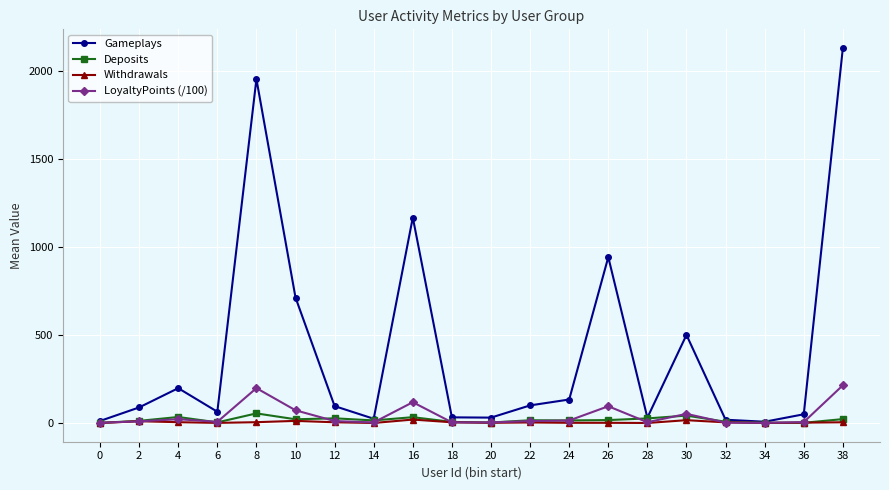

What are all the series names shown in the legend?

Gameplays, Deposits, Withdrawals, LoyaltyPoints (/100)